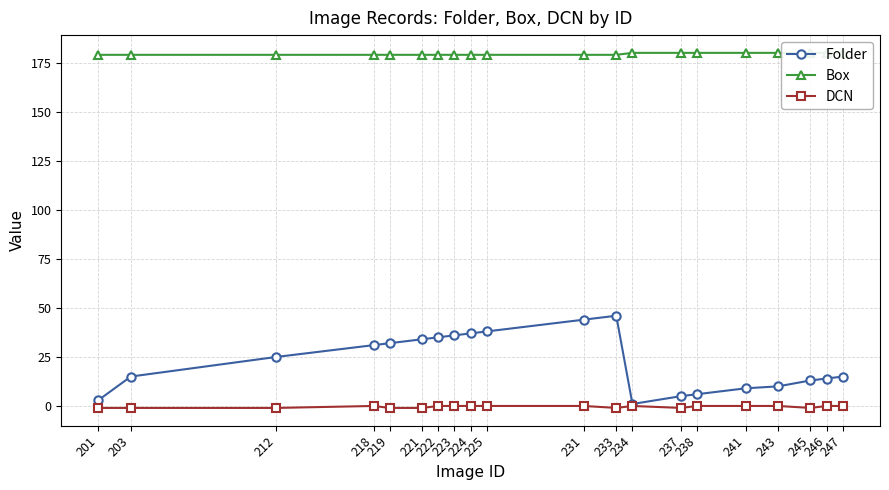

In Folder, how many points are higher than both neighbors (excluding endpoints)?

1